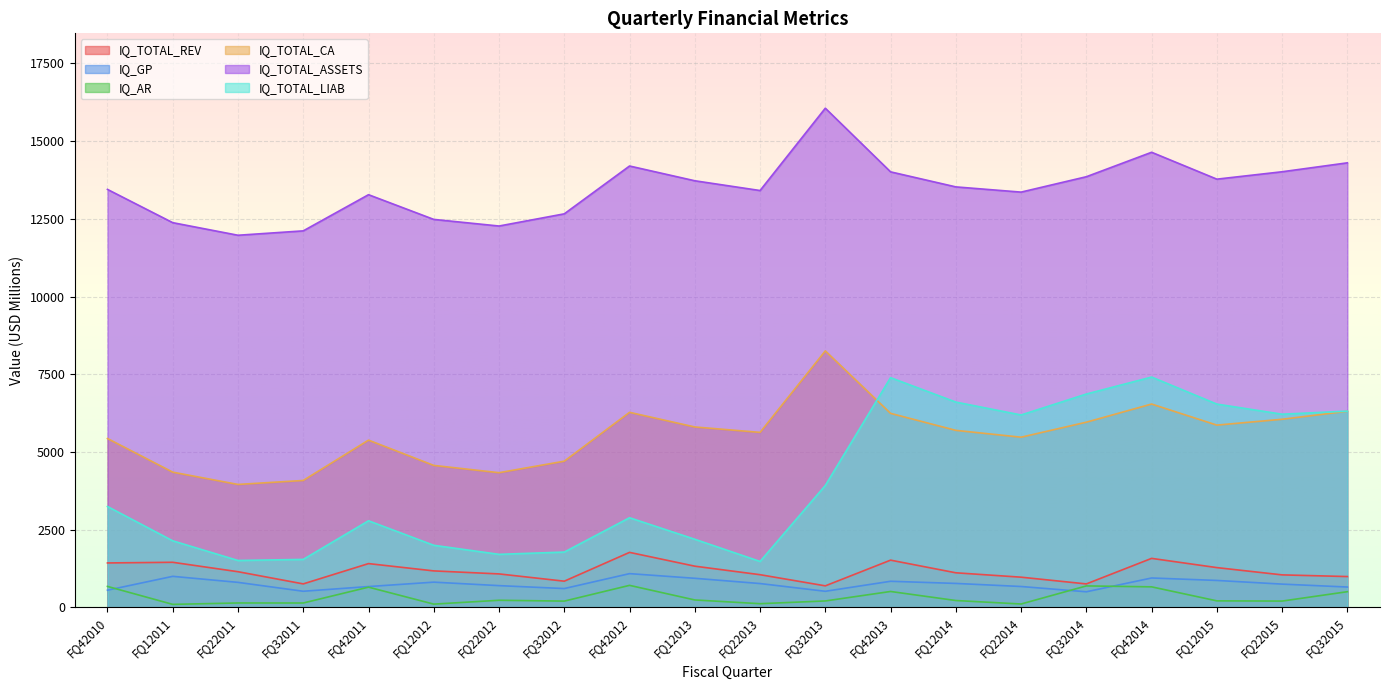

What is the difference between the highest and lowest values at FQ42013?

13502